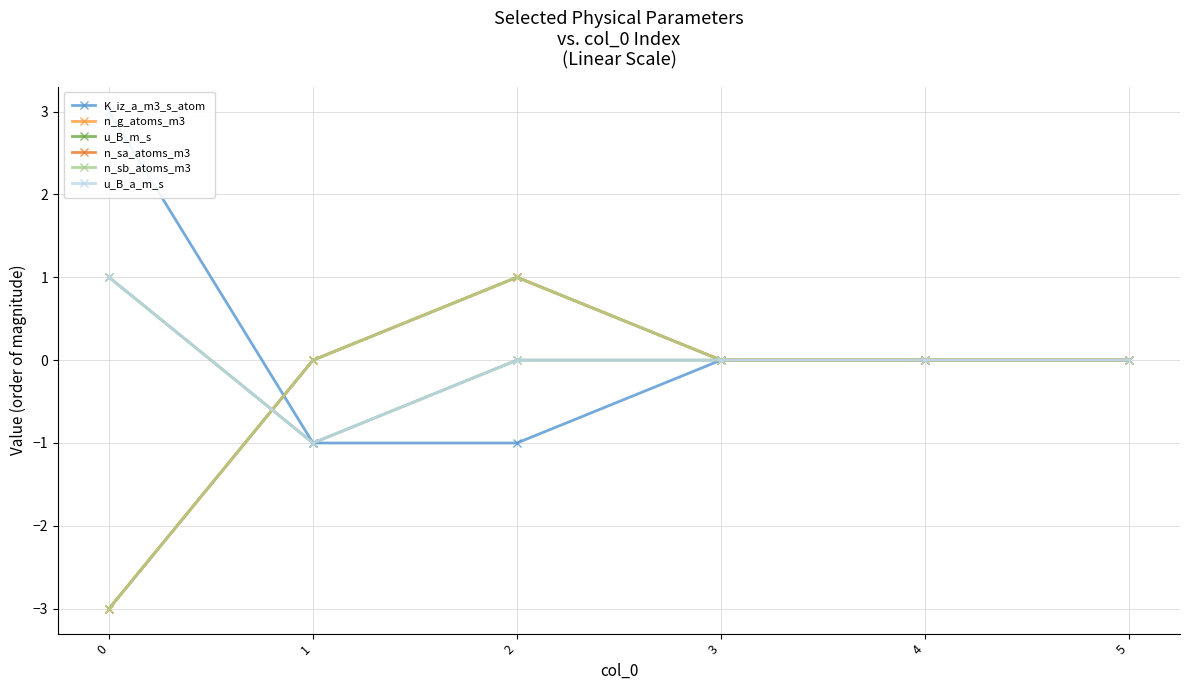

Is the value of K_iz_a_m3_s_atom at 1 greater than the value of n_sa_atoms_m3 at 5?

No